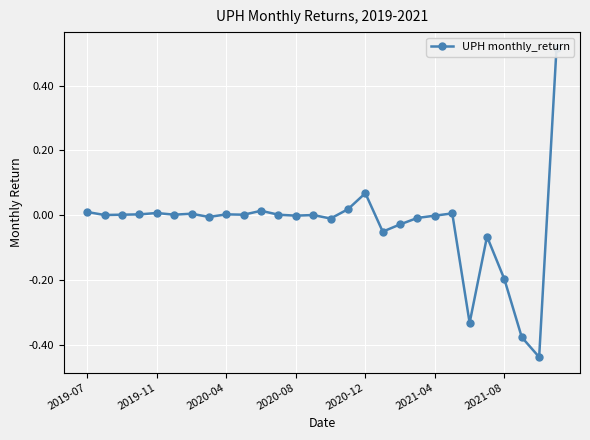

What is the maximum value shown in the chart?

0.5